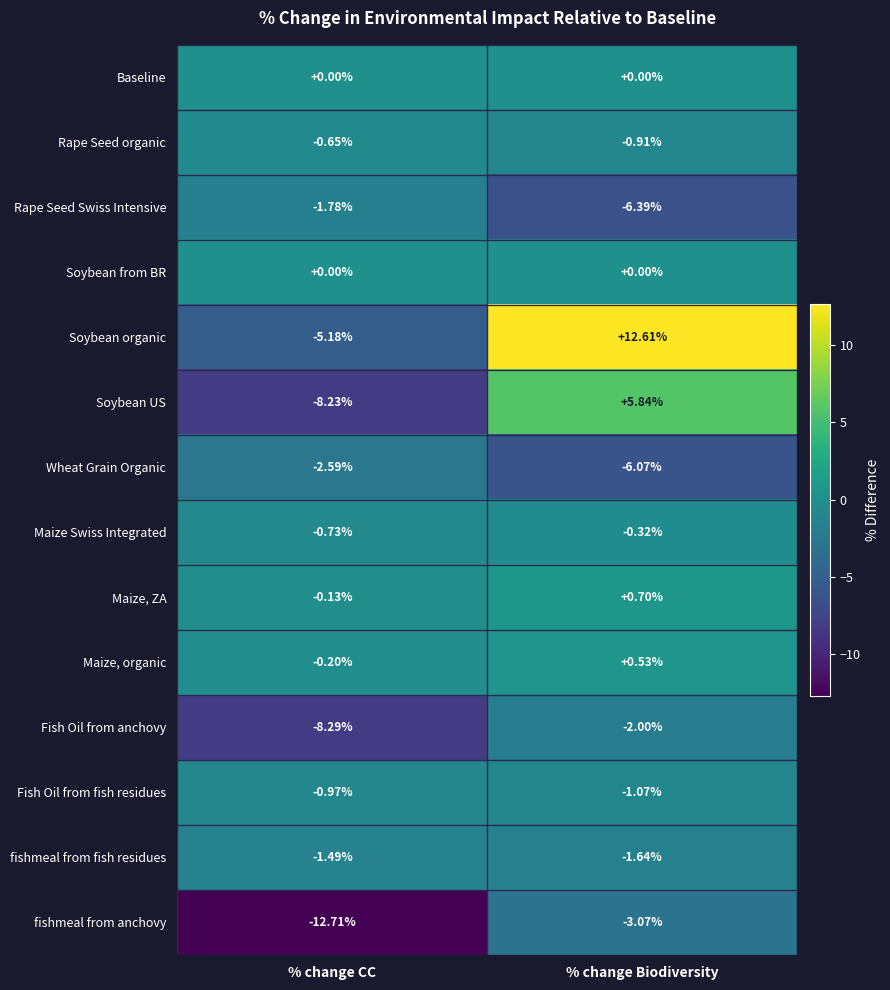

List the labels in order of Fish Oil from anchovy value, largest first.

% change Biodiversity, % change CC